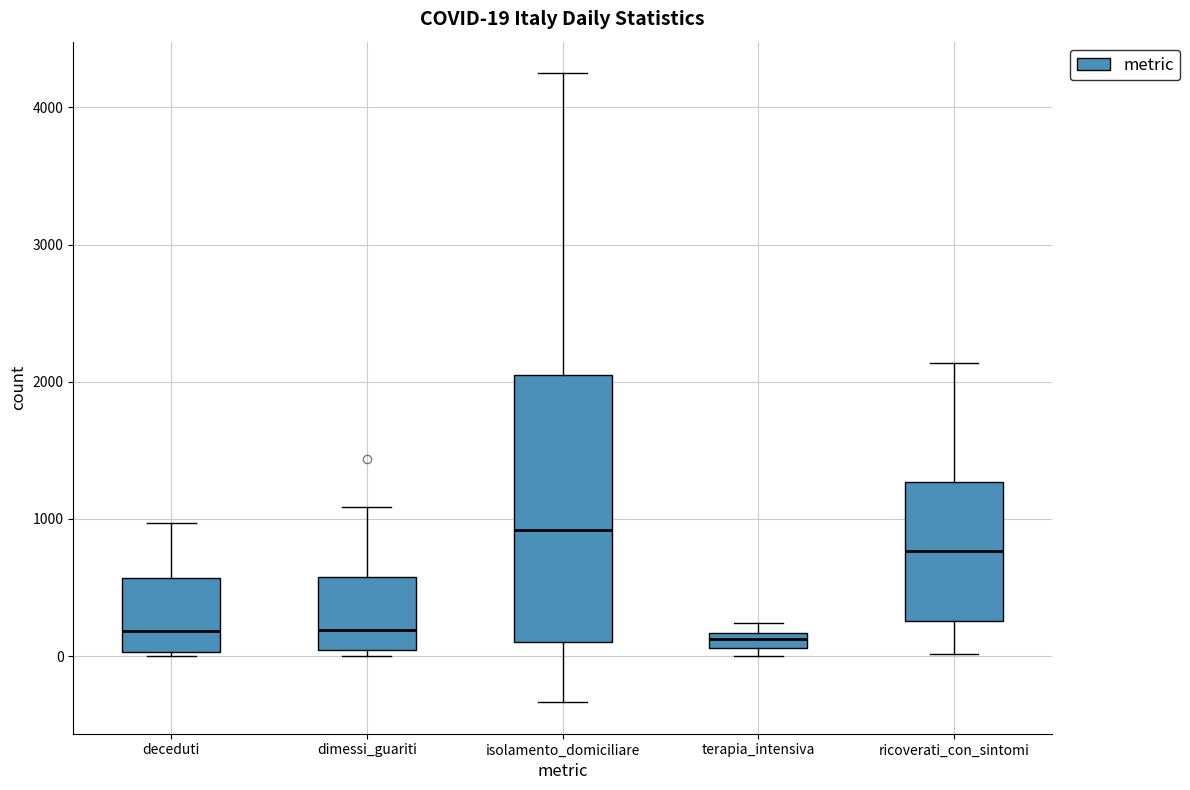

Which box is the tallest, from its lower edge to its upper edge?

isolamento_domiciliare